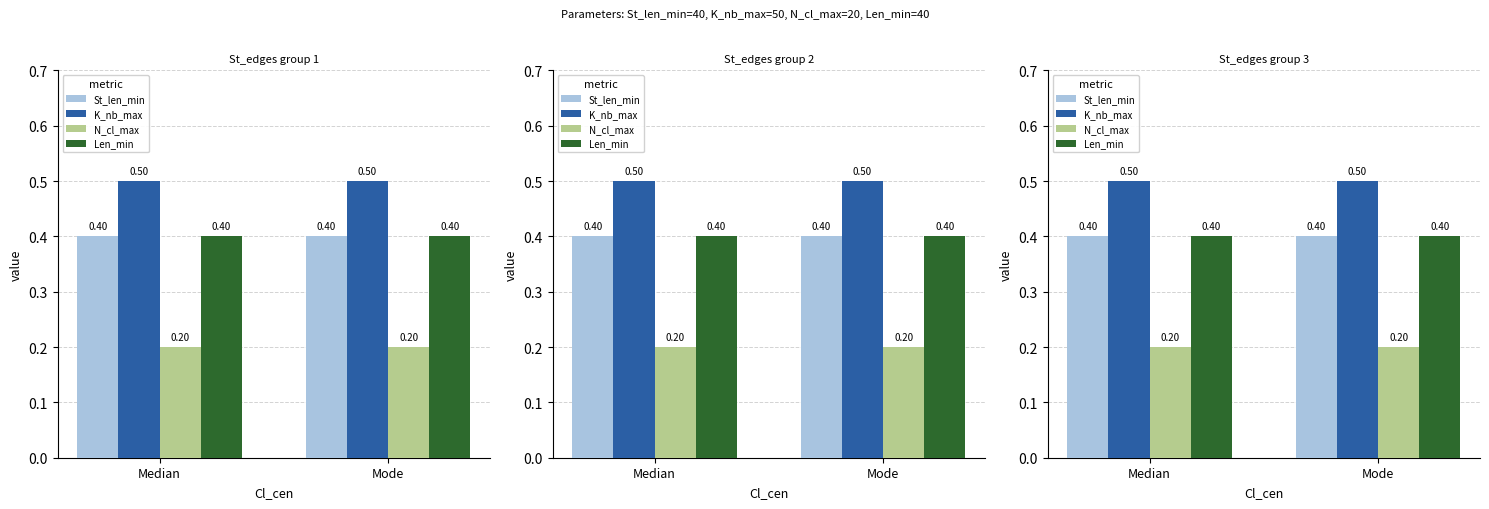

Is the value of N_cl_max at Median greater than the value of K_nb_max at Median?

No